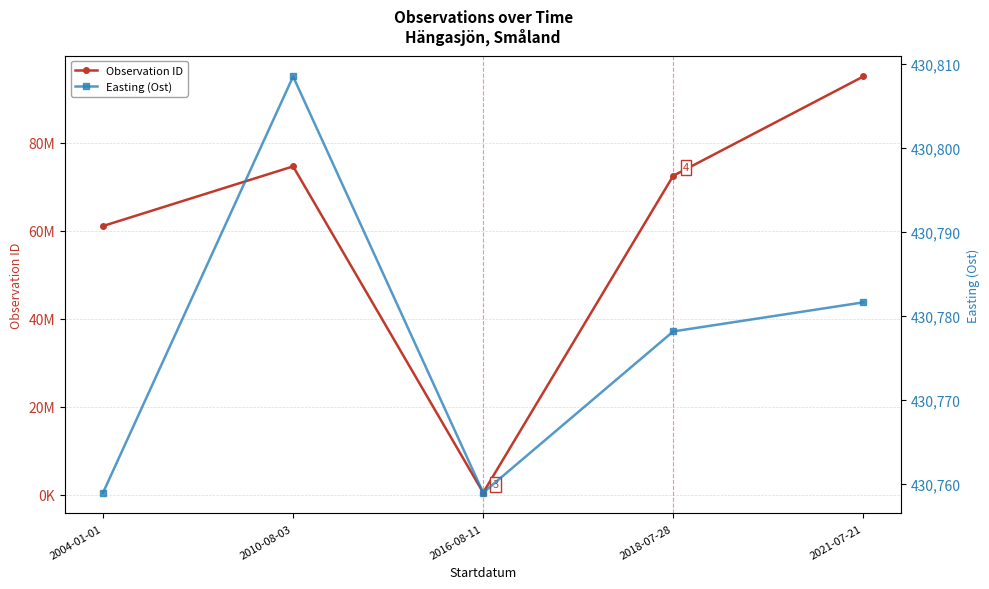

At which label is Observation ID closest to 47721927?

2004-01-01